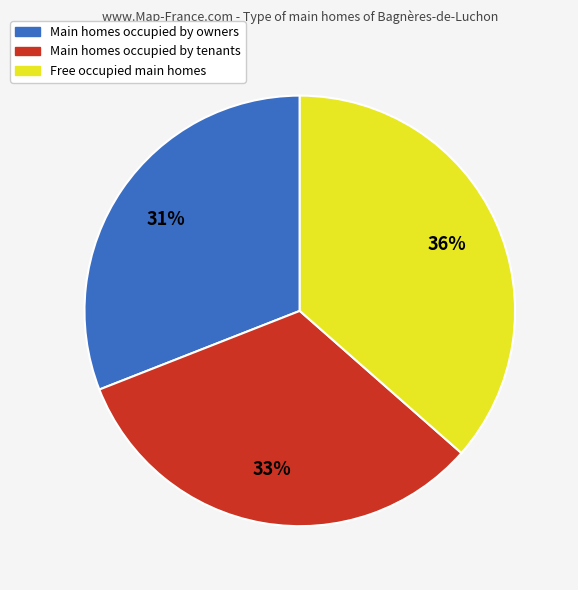

Is there a majority slice in this chart?

No